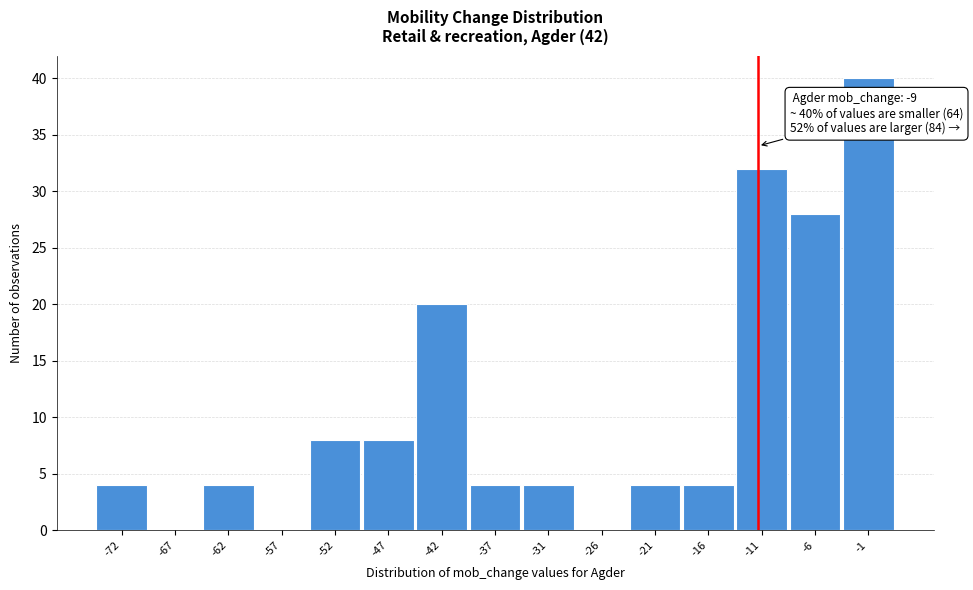

Reading left to right, extract all data points from this chart.

-72=4	-67=0	-62=4	-57=0	-52=8	-47=8	-42=20	-37=4	-31=4	-26=0	-21=4	-16=4	-11=32	-6=28	-1=40